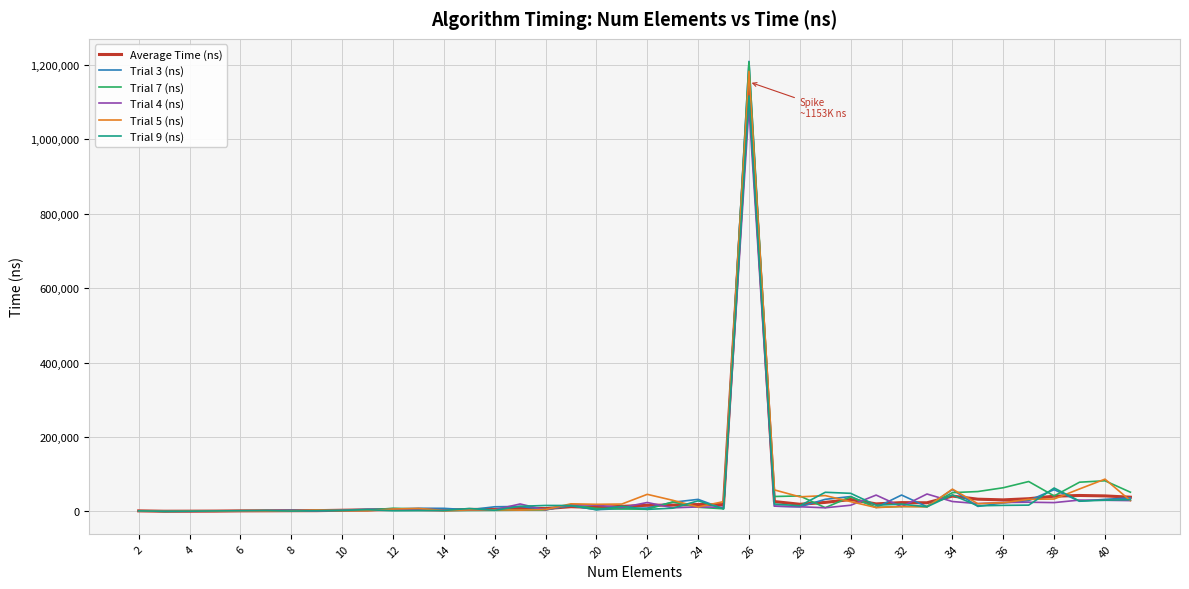

Which series has the widest spread of values?

Trial 3 (ns)